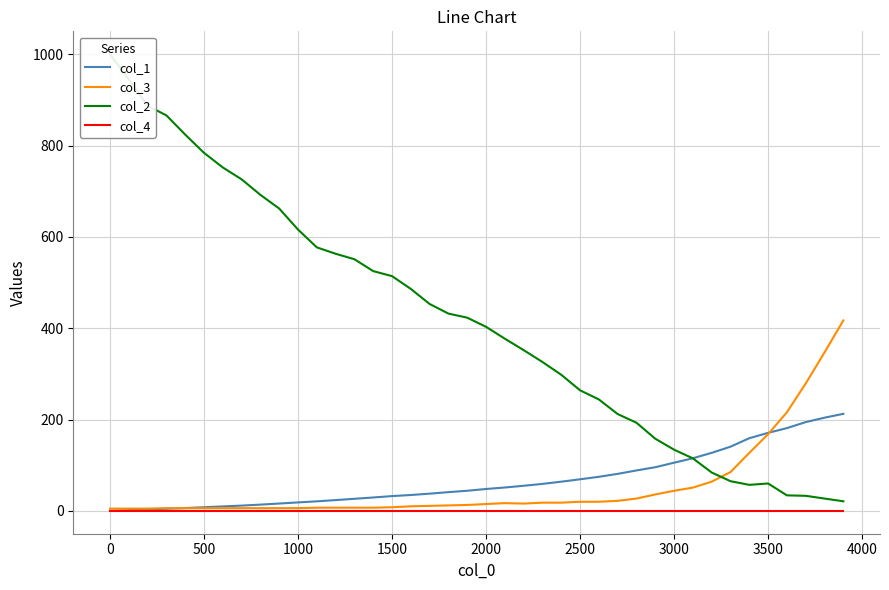

In col_2, how many points are higher than both neighbors (excluding endpoints)?

1